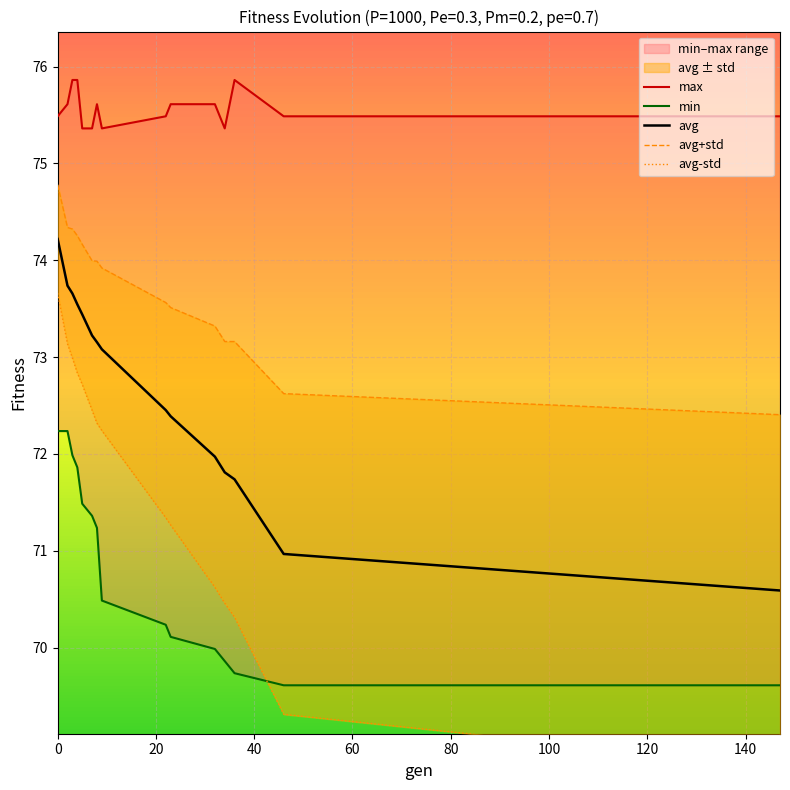

What is the minimum value for min?

69.6